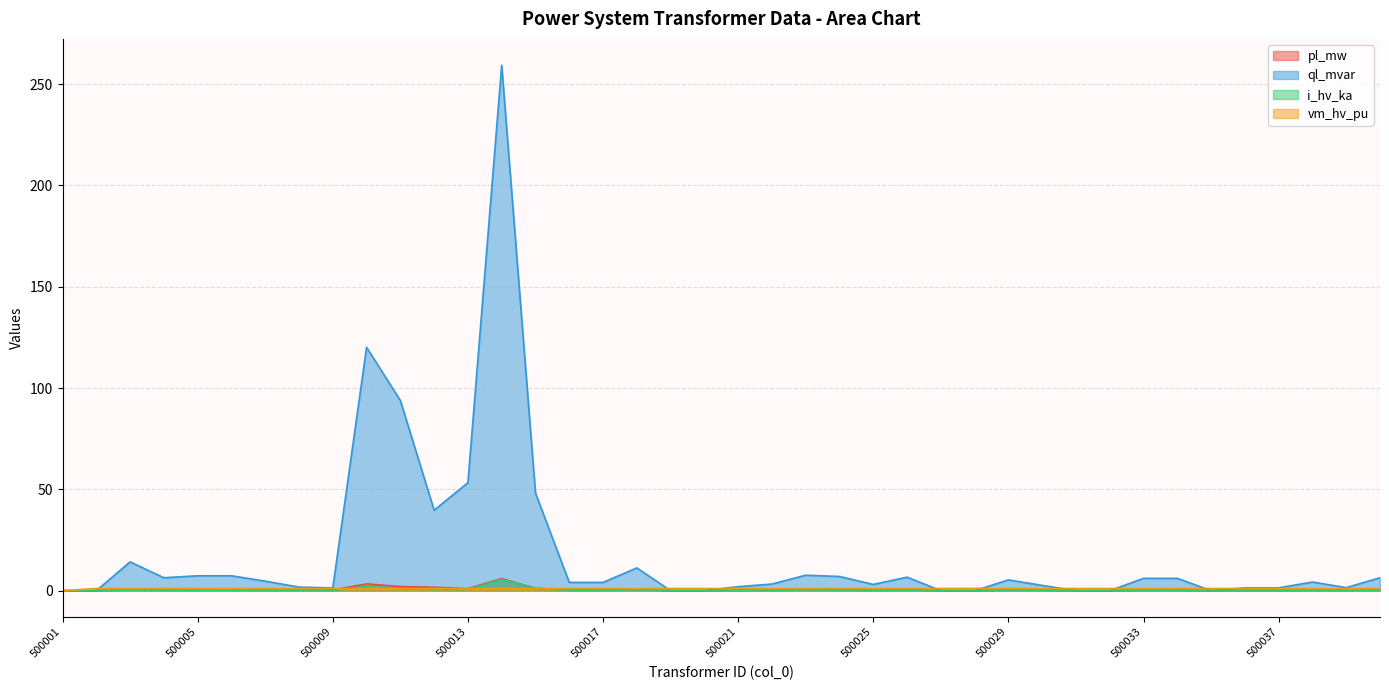

Reading left to right, list all the values displayed in this chart.

pl_mw: 500001=0.0	500002=0.0	500003=0.5	500004=0.3	500005=0.3	500006=0.3	500007=0.2	500008=0.2	500009=0.3	500010=3.3	500011=2.0	500012=1.7	500013=1.0	500014=6.0	500015=1.1	500016=0.3	500017=0.3	500018=0.4	500019=0.0	500020=0.0	500021=0.2	500022=0.3	500023=0.3	500024=0.4	500025=0.3	500026=0.4	500027=0.0	500028=0.0	500029=0.2	500030=0.2	500031=0.0	500032=0.0	500033=0.2	500034=0.2	500035=0.0	500036=0.2	500037=0.2	500038=0.2	500039=0.2	500040=0.3
ql_mvar: 500001=0.0	500002=0.0	500003=14.2	500004=6.4	500005=7.3	500006=7.3	500007=4.7	500008=1.8	500009=1.3	500010=120.1	500011=93.9	500012=39.7	500013=53.3	500014=259.3	500015=48.2	500016=4.1	500017=4.1	500018=11.2	500019=0.0	500020=0.0	500021=2.0	500022=3.3	500023=7.6	500024=7.0	500025=3.1	500026=6.7	500027=0.0	500028=0.0	500029=5.3	500030=2.6	500031=0.0	500032=0.0	500033=6.1	500034=6.1	500035=0.0	500036=1.4	500037=1.4	500038=4.3	500039=1.5	500040=6.4
i_hv_ka: 500001=0.0	500002=0.0	500003=0.3	500004=0.2	500005=0.2	500006=0.2	500007=0.1	500008=0.0	500009=0.0	500010=2.1	500011=1.0	500012=0.7	500013=0.7	500014=5.5	500015=1.3	500016=0.1	500017=0.1	500018=0.4	500019=0.0	500020=0.0	500021=0.1	500022=0.1	500023=0.3	500024=0.2	500025=0.0	500026=0.2	500027=0.0	500028=0.0	500029=0.3	500030=0.1	500031=0.0	500032=0.0	500033=0.2	500034=0.2	500035=0.0	500036=0.0	500037=0.0	500038=0.1	500039=0.0	500040=0.2
vm_hv_pu: 500001=0.0	500002=1.1	500003=1.0	500004=1.0	500005=1.0	500006=1.0	500007=1.0	500008=1.0	500009=1.0	500010=1.0	500011=1.0	500012=1.0	500013=1.0	500014=1.1	500015=1.0	500016=1.0	500017=1.0	500018=1.0	500019=1.1	500020=1.1	500021=1.1	500022=1.0	500023=1.1	500024=1.0	500025=1.0	500026=1.0	500027=1.1	500028=1.1	500029=1.1	500030=1.0	500031=1.1	500032=1.1	500033=1.0	500034=1.0	500035=1.1	500036=1.1	500037=1.1	500038=1.0	500039=1.0	500040=1.0